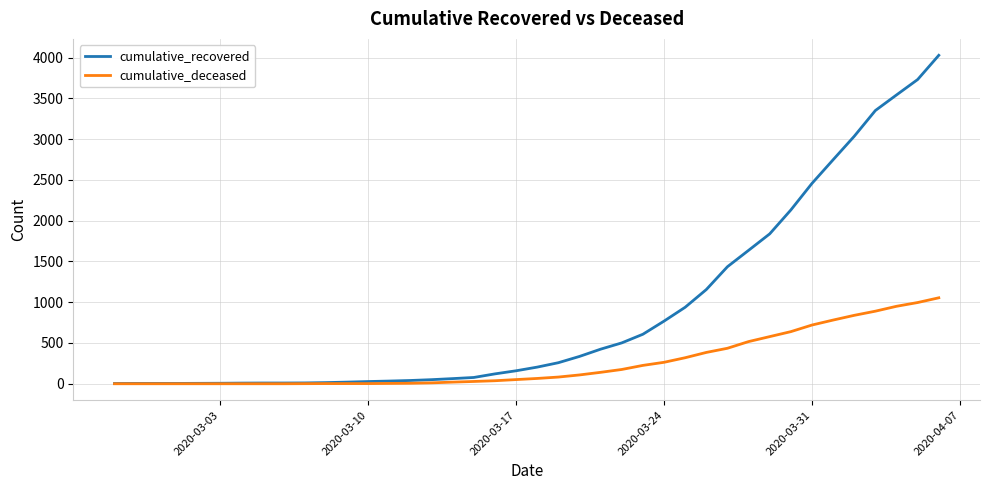

What is the maximum value for cumulative_recovered?

4028